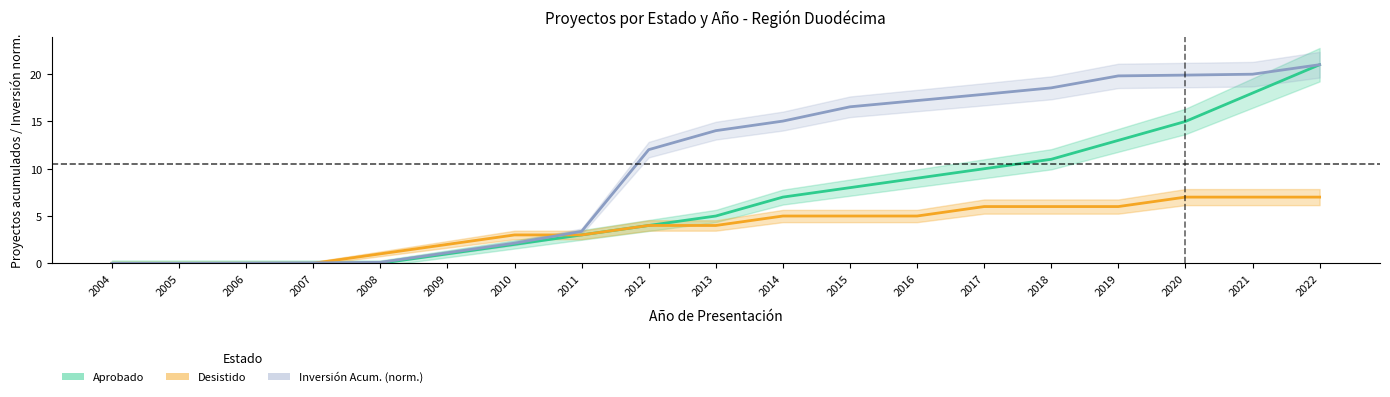

Between 2008 and 2017, which is larger?

2017